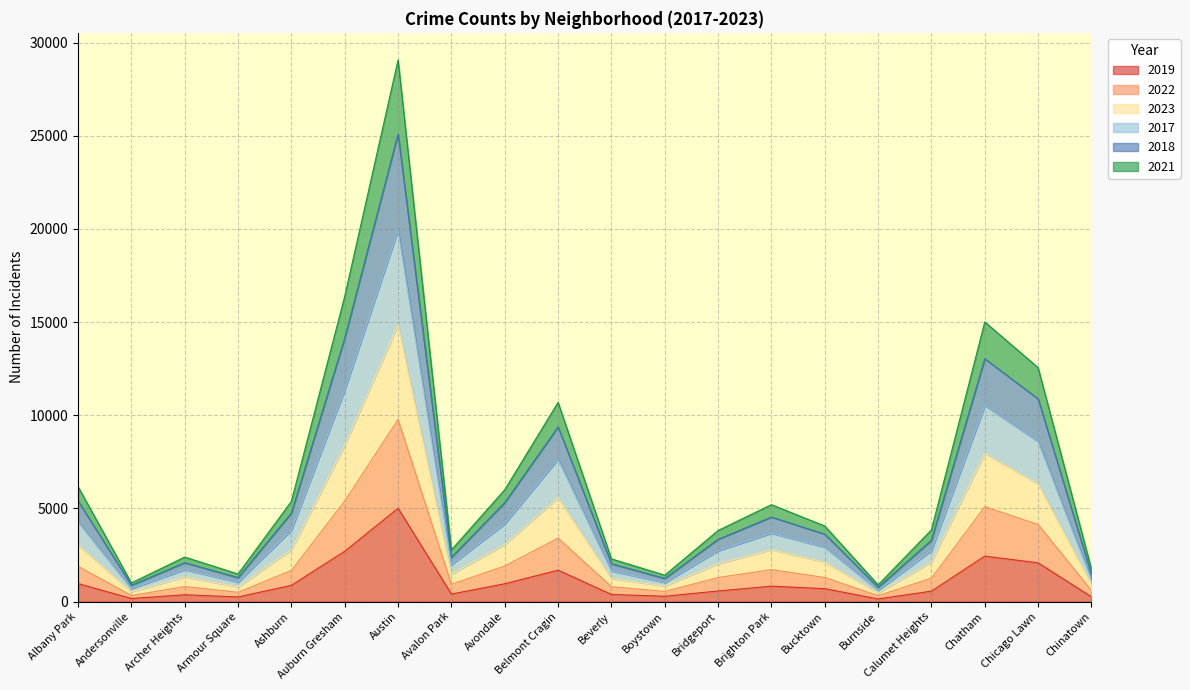

How many interior local peaks does the 2019 series have?

5